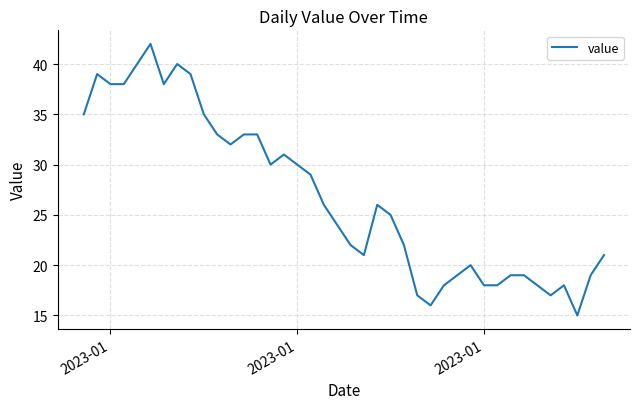

What is the minimum value shown in the chart?

15